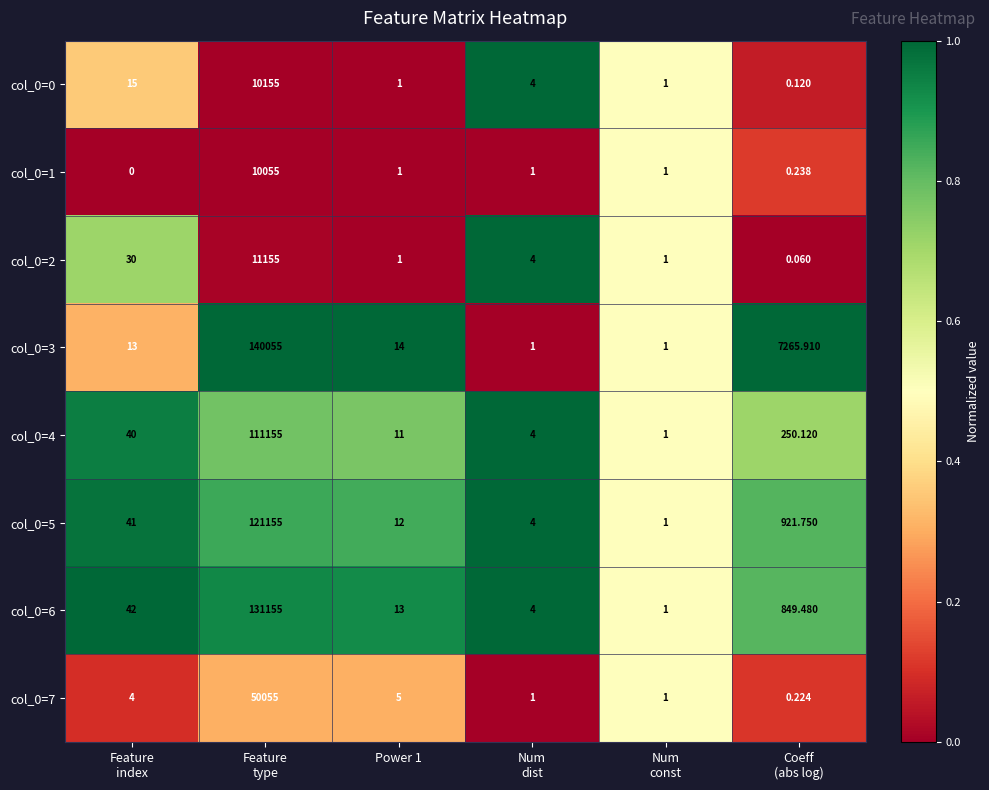

How many categories are shown in the chart?

6